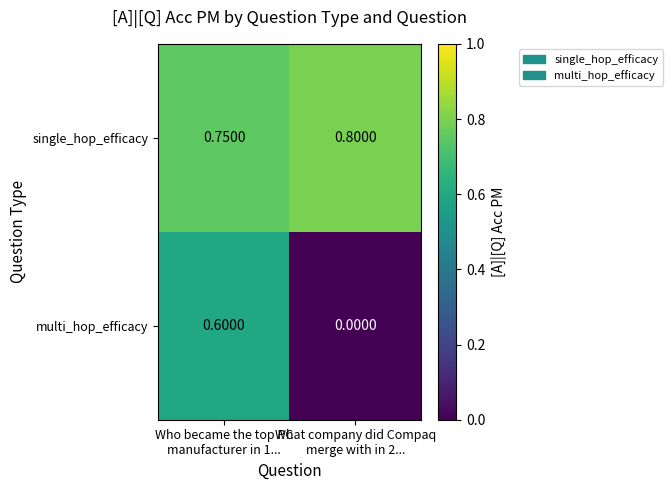

Which series has the largest total across all categories?

single_hop_efficacy